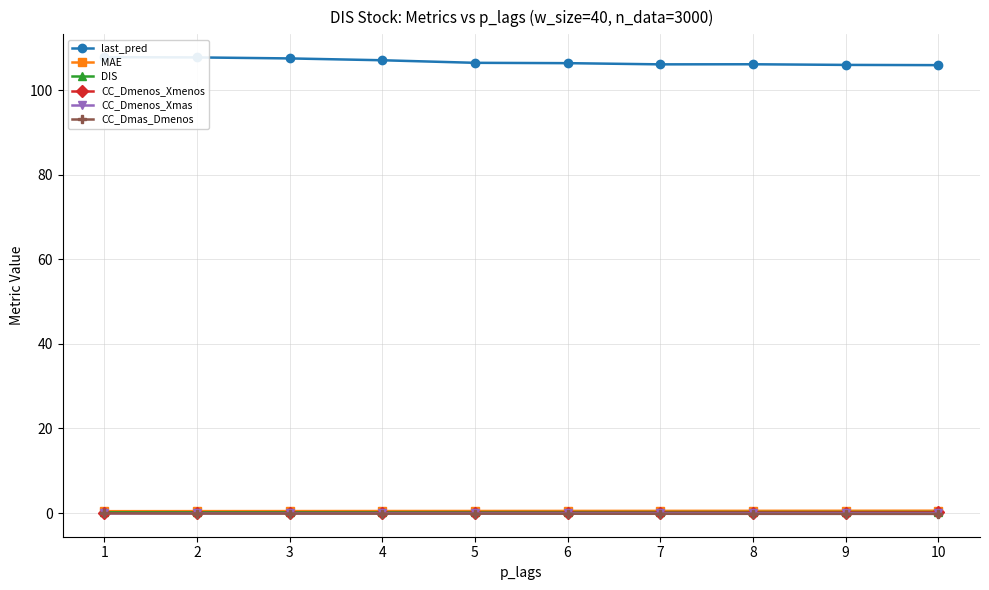

At 4, list the series in order from smallest to largest.

CC_Dmas_Dmenos, CC_Dmenos_Xmas, CC_Dmenos_Xmenos, DIS, MAE, last_pred